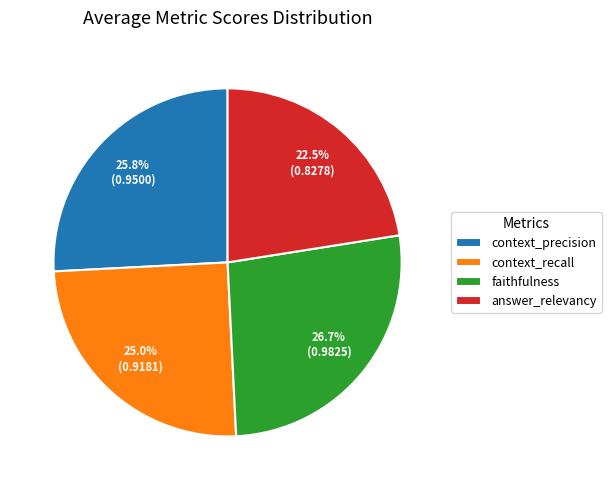

How many segments does this pie chart have?

4